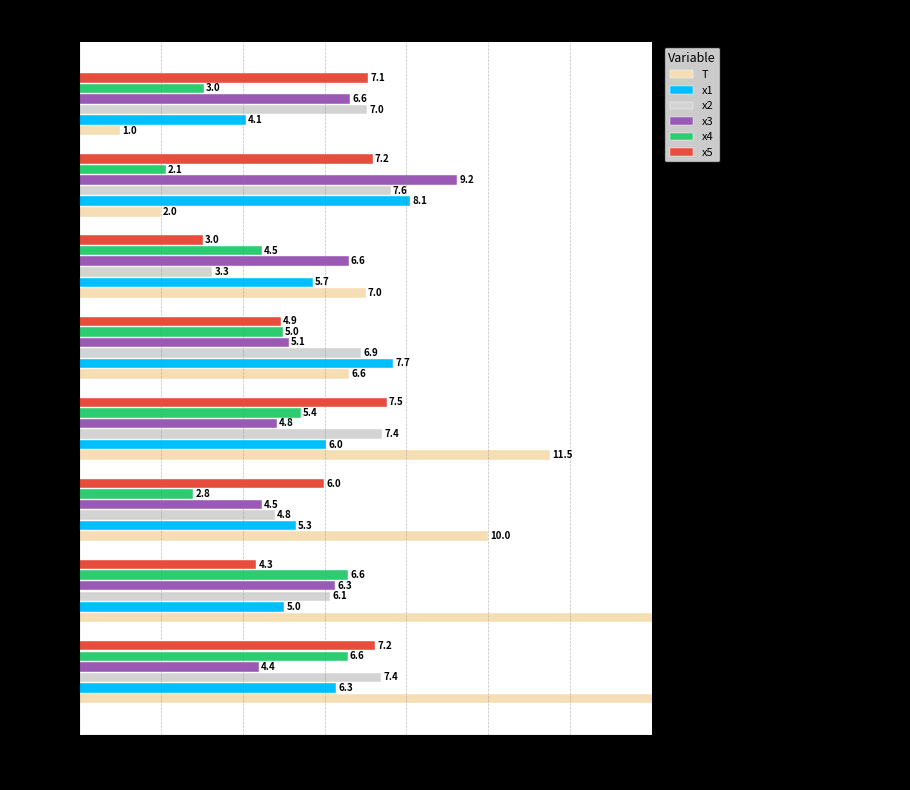

The T series shows 1.8 at FC=12. True or false?

False